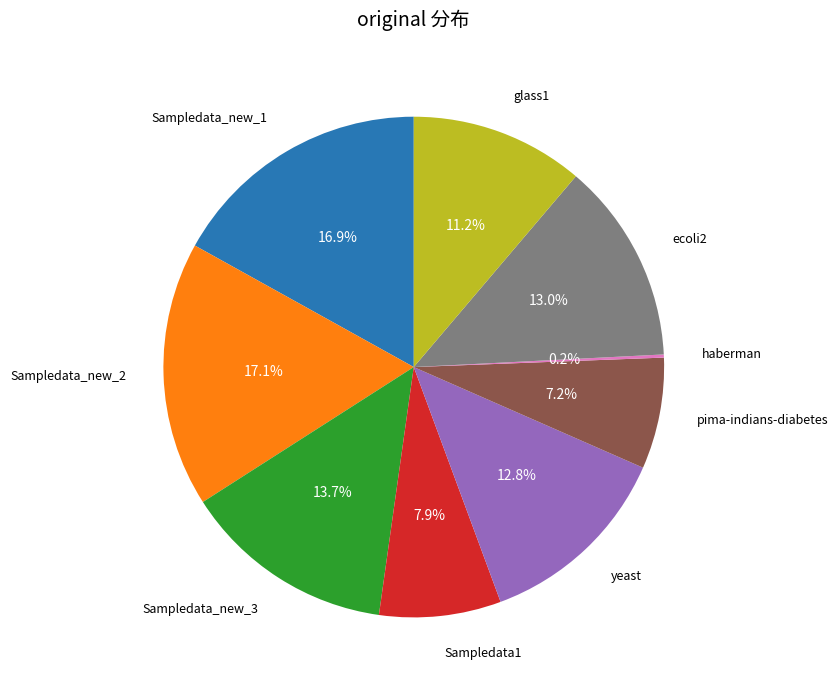

Does any single category account for the majority?

No